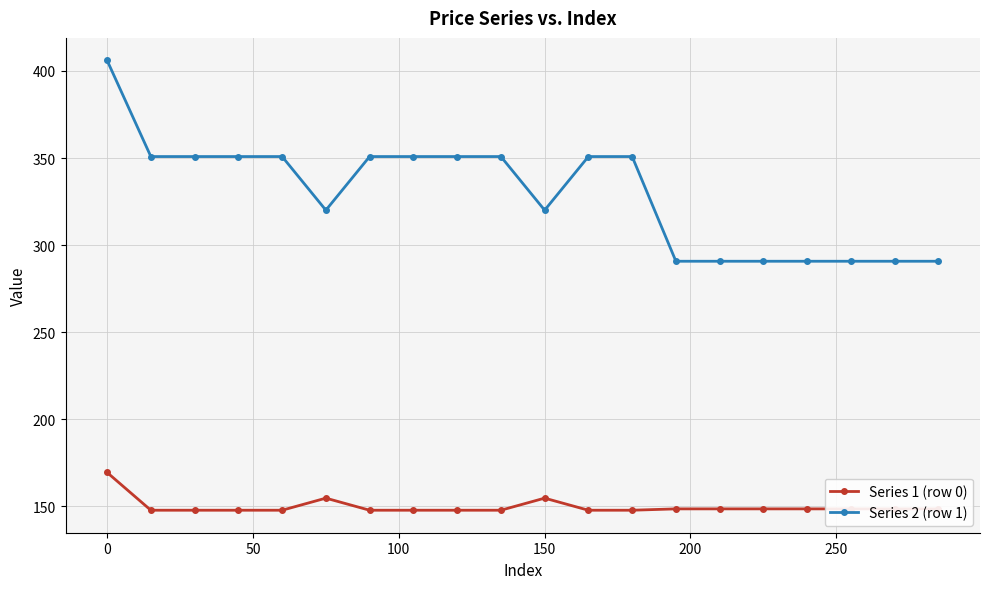

Rank the series by their maximum value, from lowest to highest.

Series 1 (row 0), Series 2 (row 1)